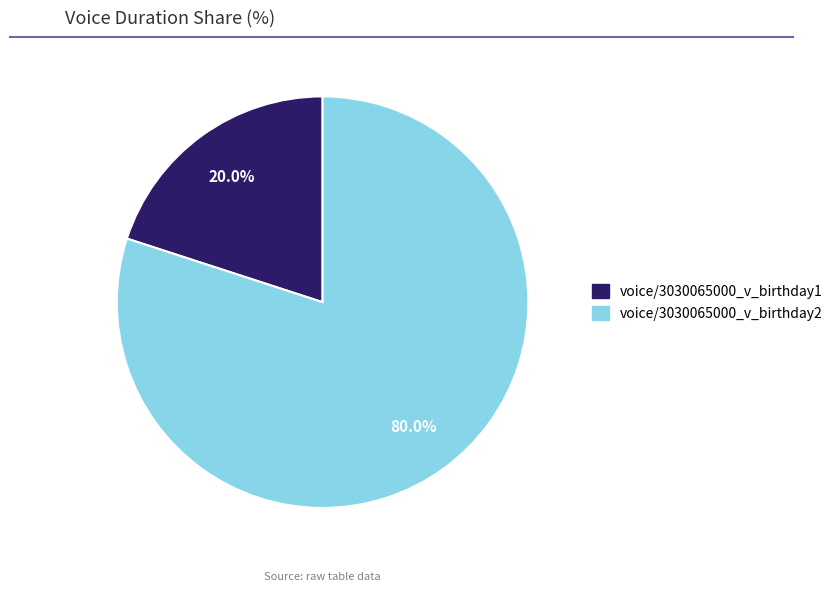

The voice/3030065000_v_birthday1 slice represents 20% of the pie. True or false?

True